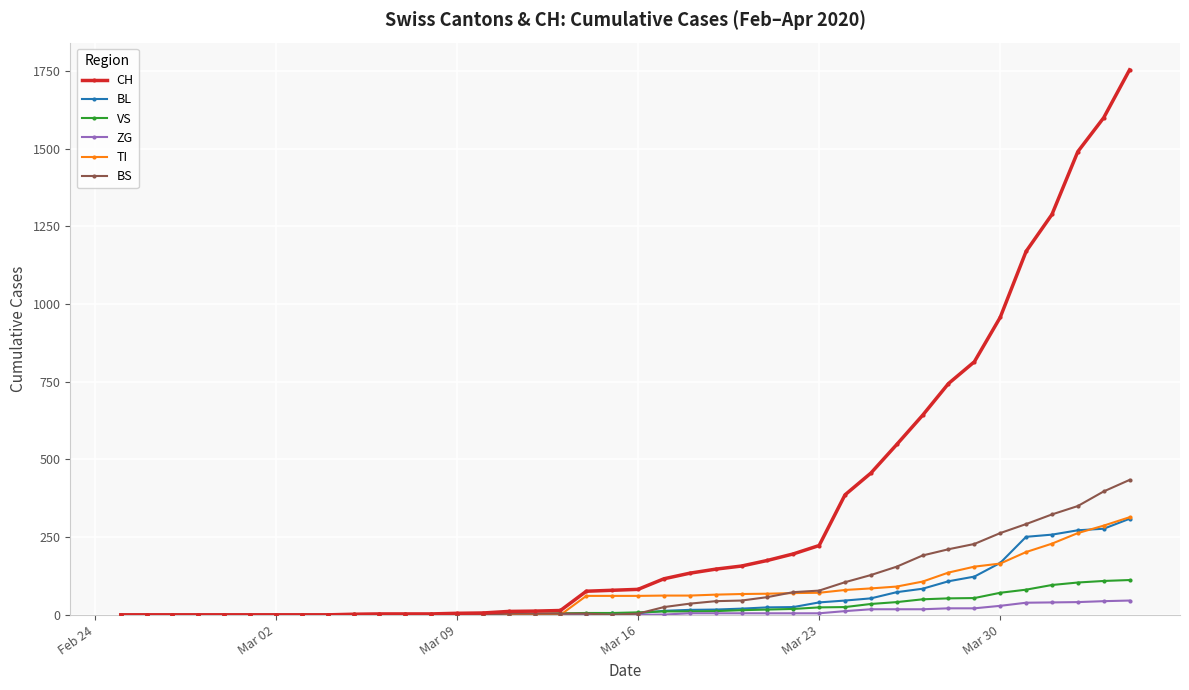

What is the average value of the TI series?

69